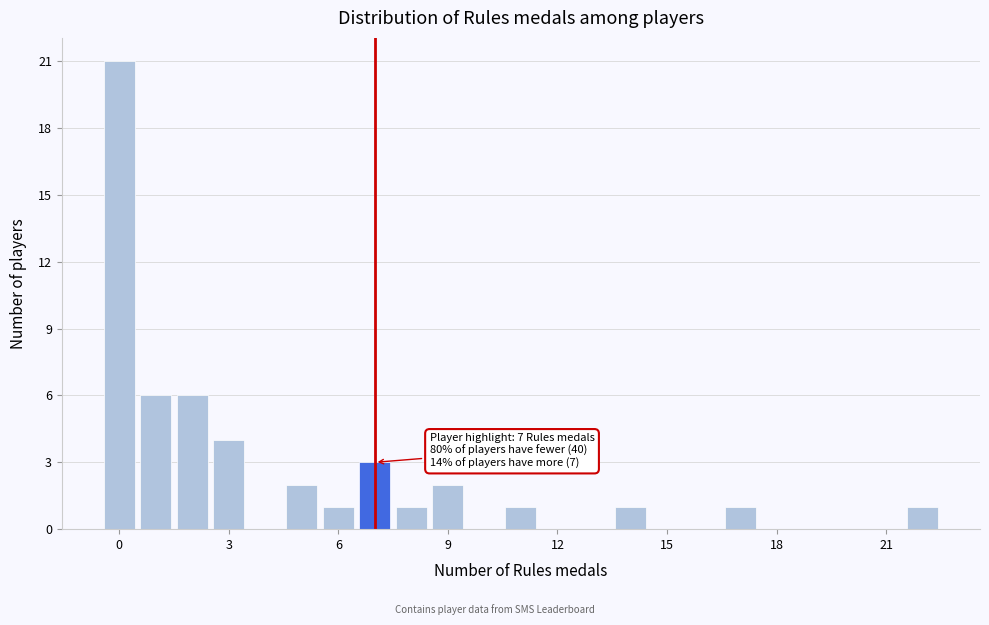

Around what value on the x-axis is the tallest bar? Give the approximate position of its centre, as read against the axis.

0.0